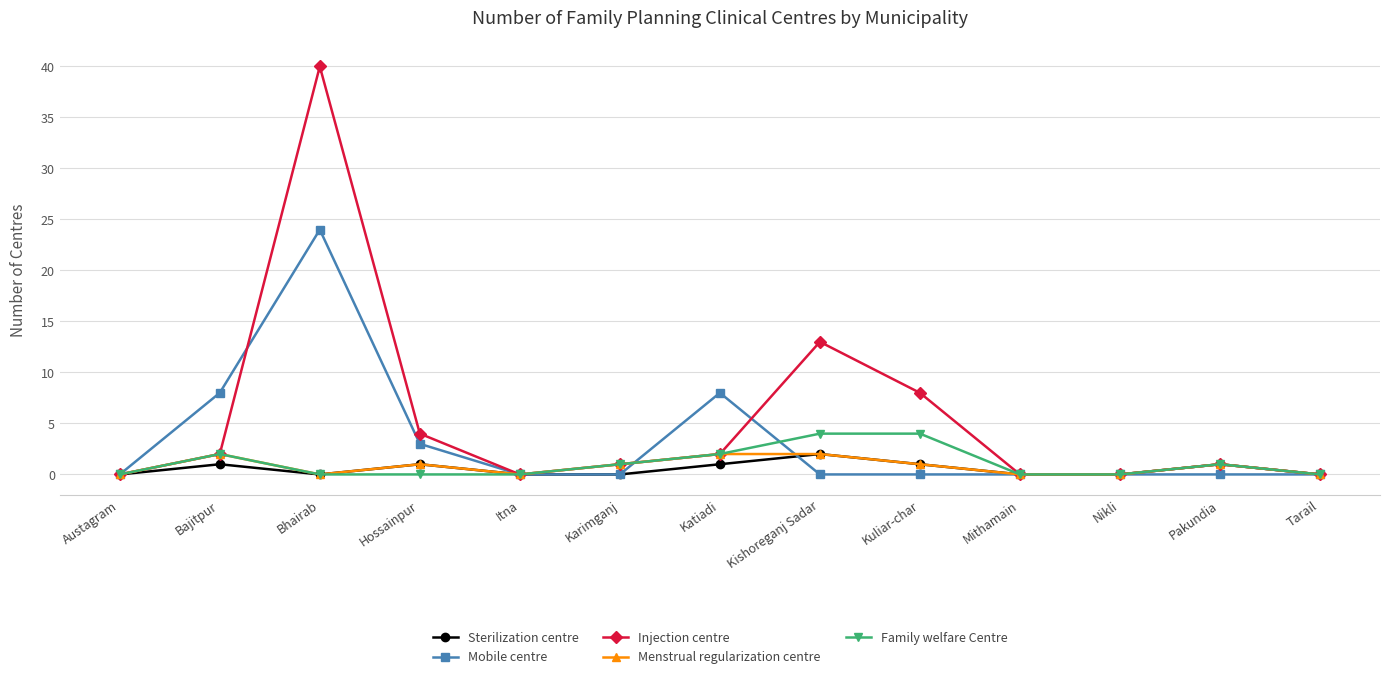

What is the label of the 1st point from the left?

Austagram